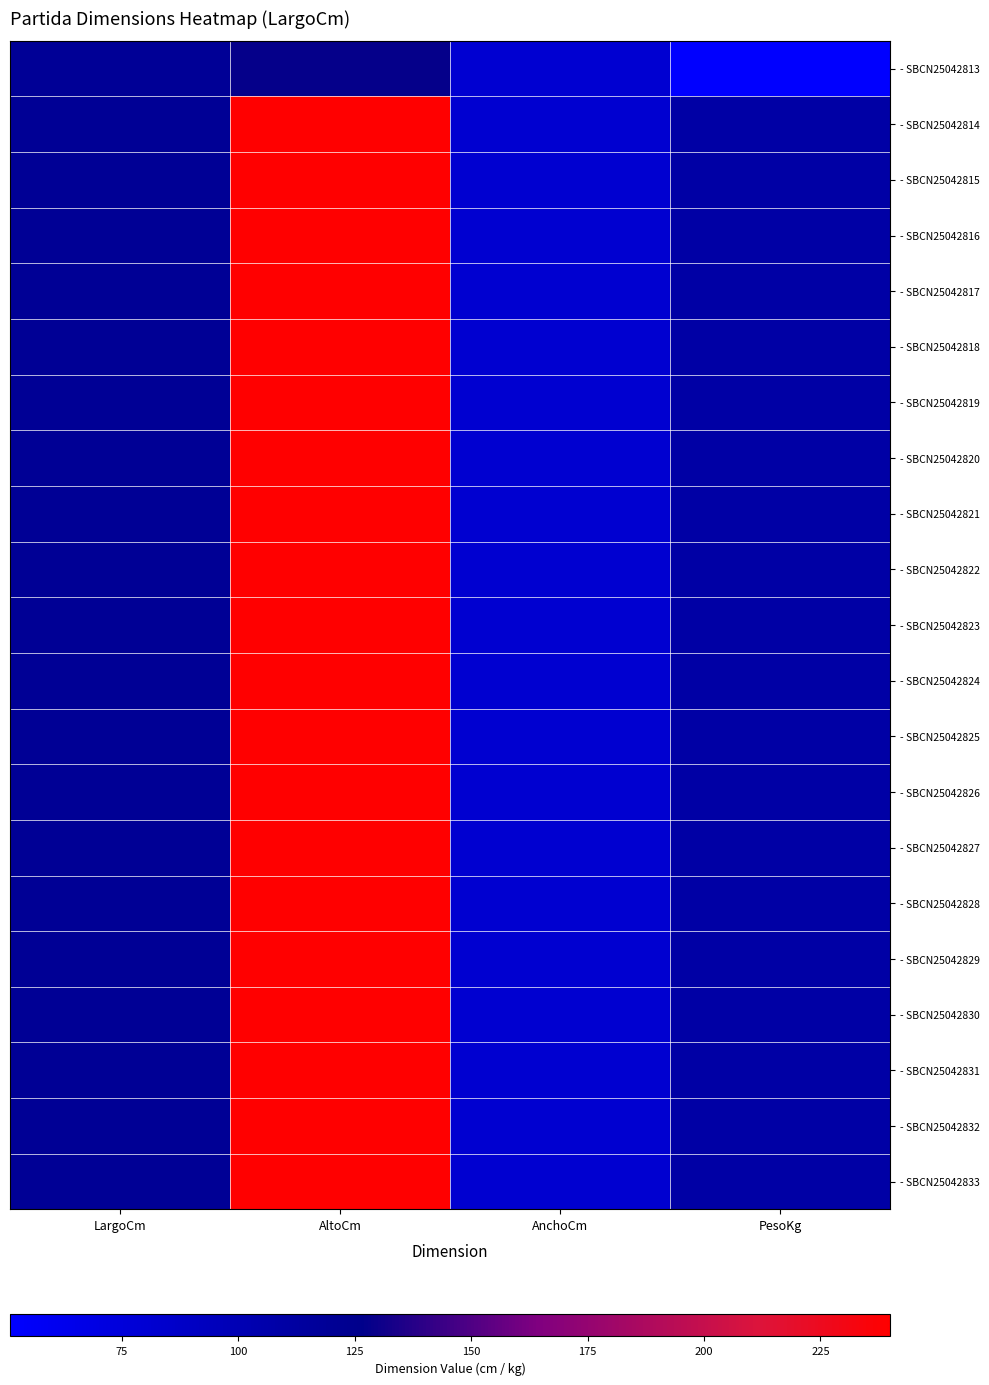

Which category has the highest value across all series?

AltoCm